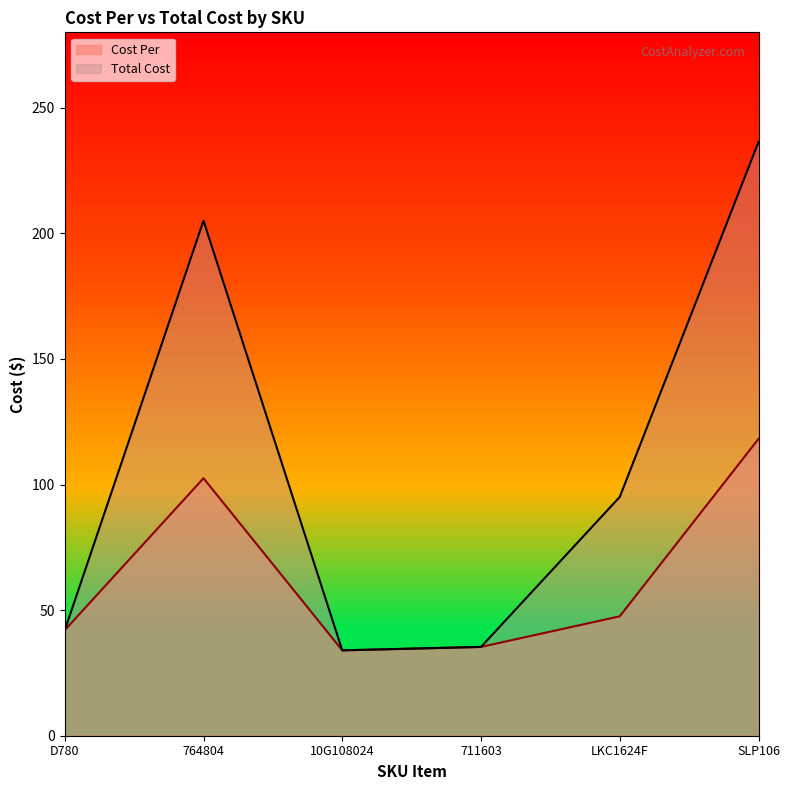

What is the highest value of the Cost Per series?

118.2